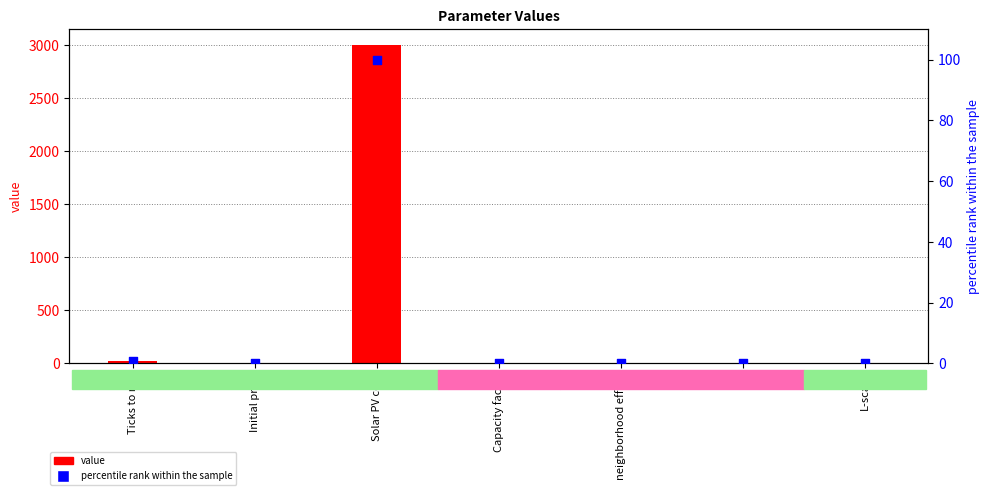

At which category is the sum across all series the highest?

Solar PV cost